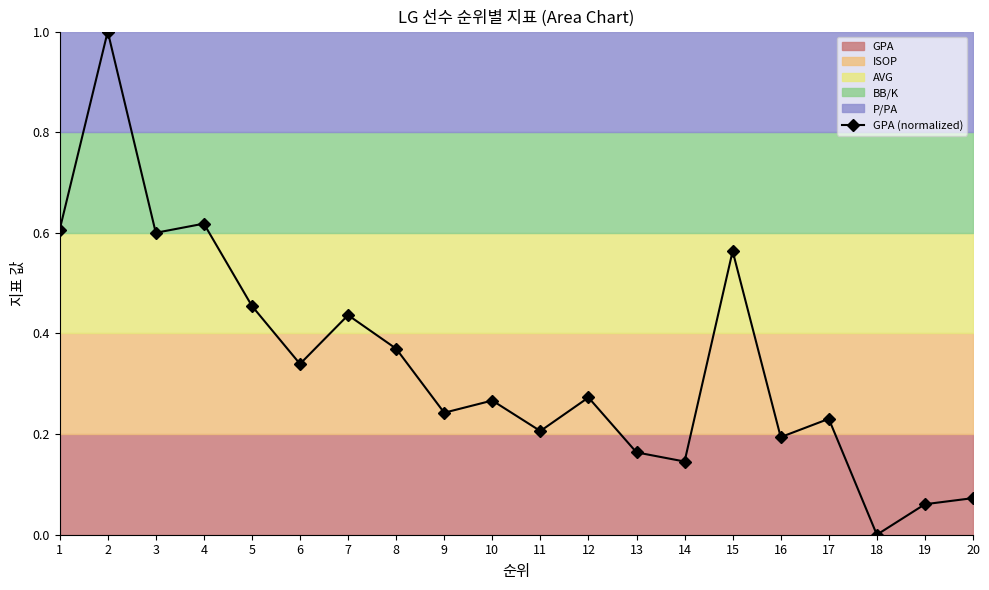

Reading left to right, list all the values displayed in this chart.

0.6	1.0	0.6	0.6	0.5	0.3	0.4	0.4	0.2	0.3	0.2	0.3	0.2	0.1	0.6	0.2	0.2	0.0	0.1	0.1